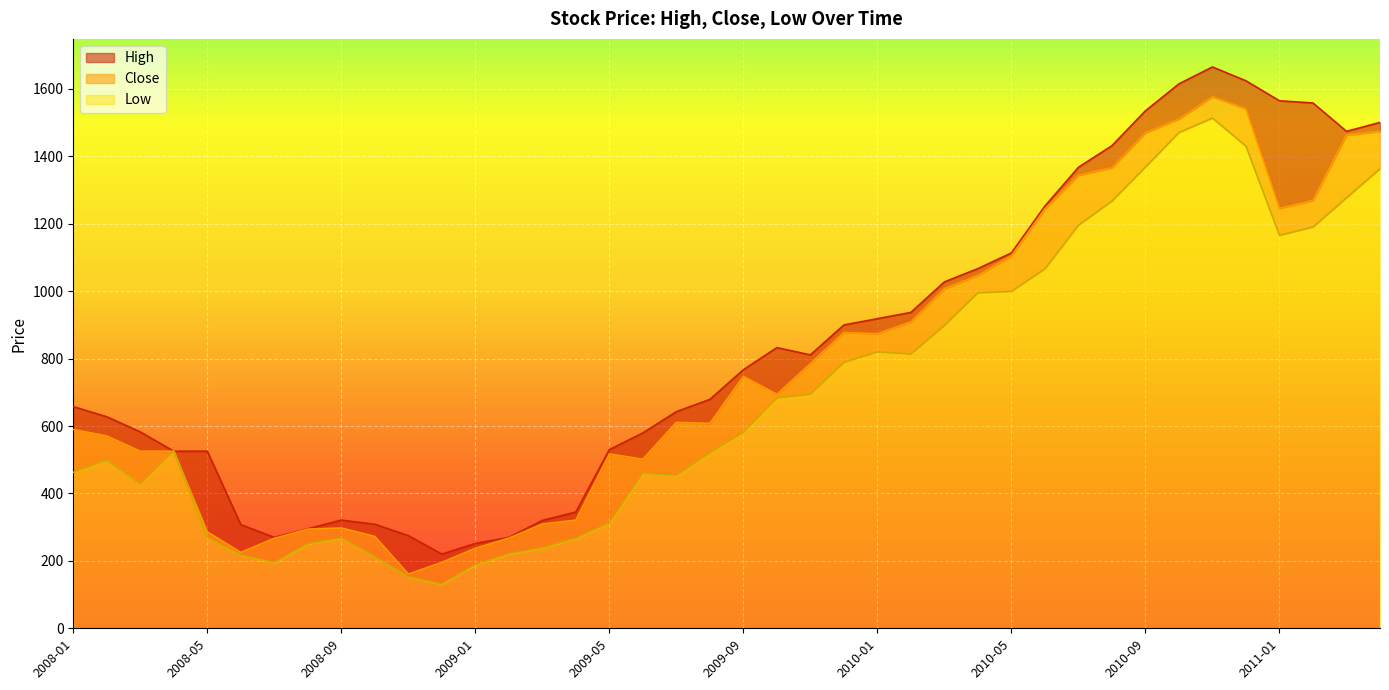

What is the sum of all Low values?

27849.5